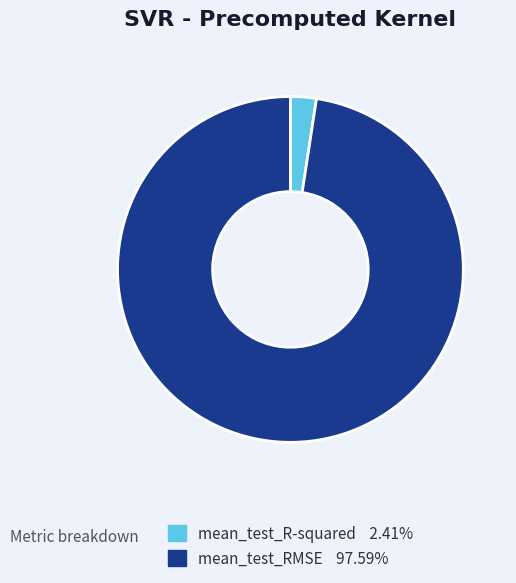

Which has a higher value, mean_test_RMSE or mean_test_R-squared?

mean_test_RMSE